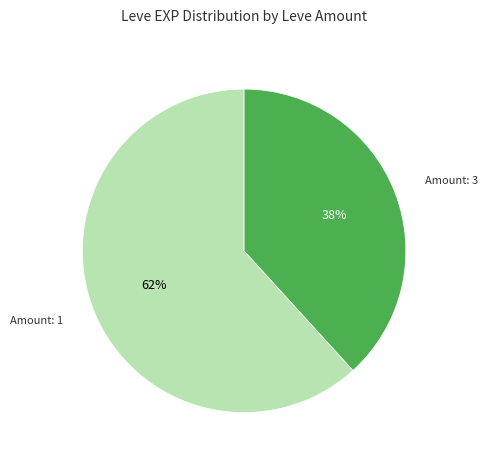

Does any single category account for the majority?

Yes